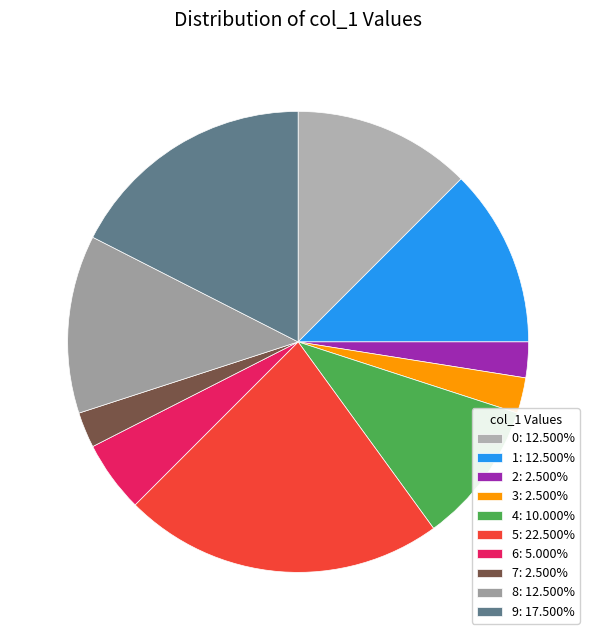

True or false: 2 accounts for 2% of the total.

True